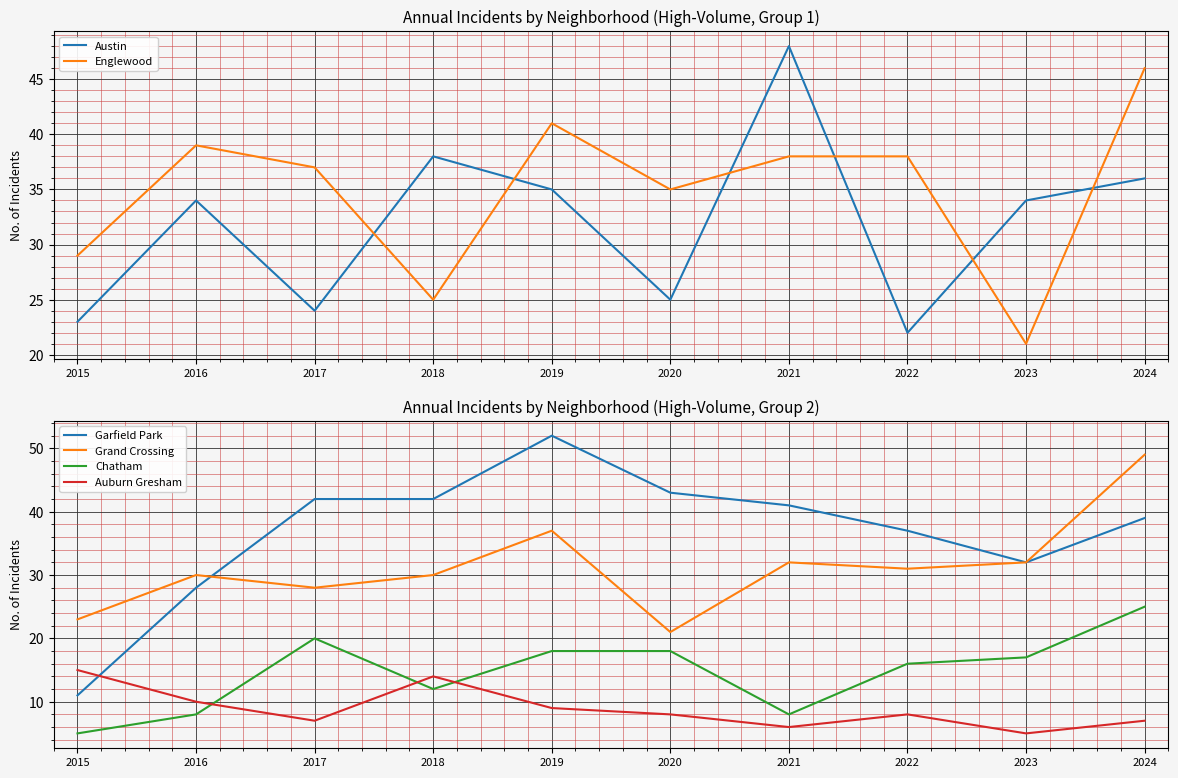

At which label is Auburn Gresham closest to 10?

2016